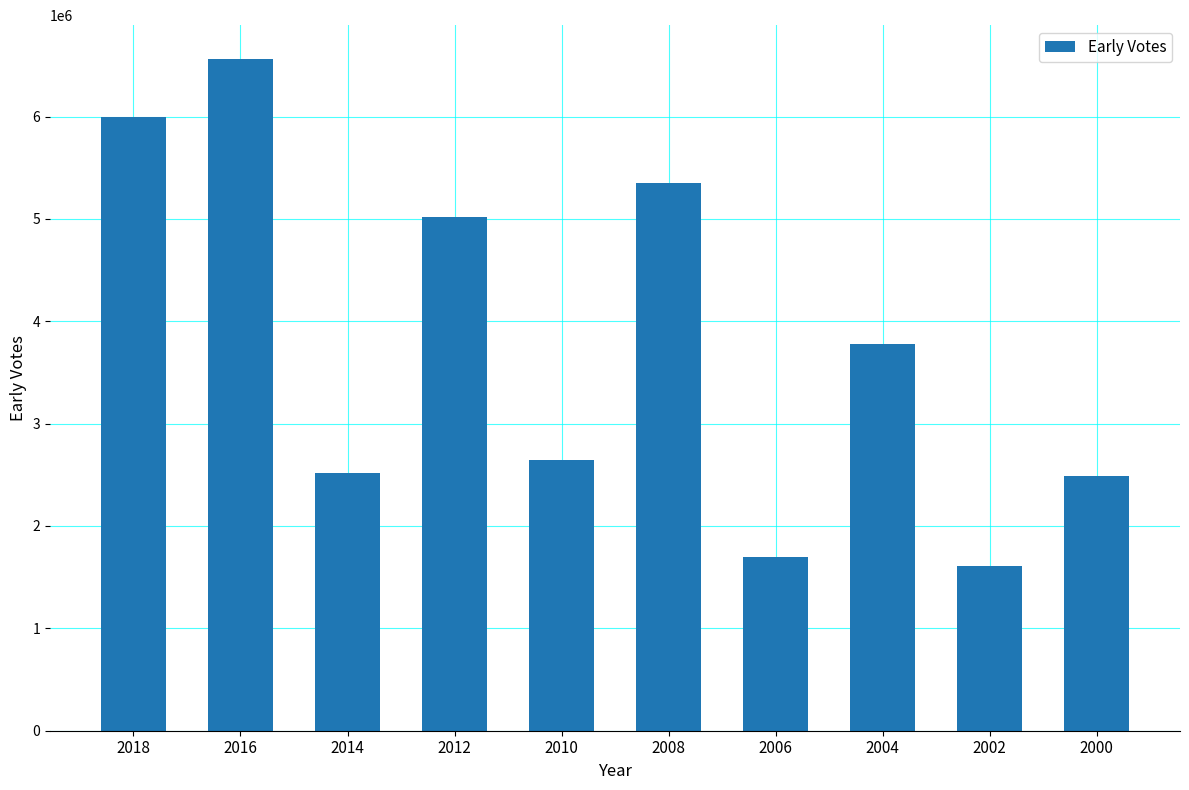

Which category has the lowest value across all series?

2002